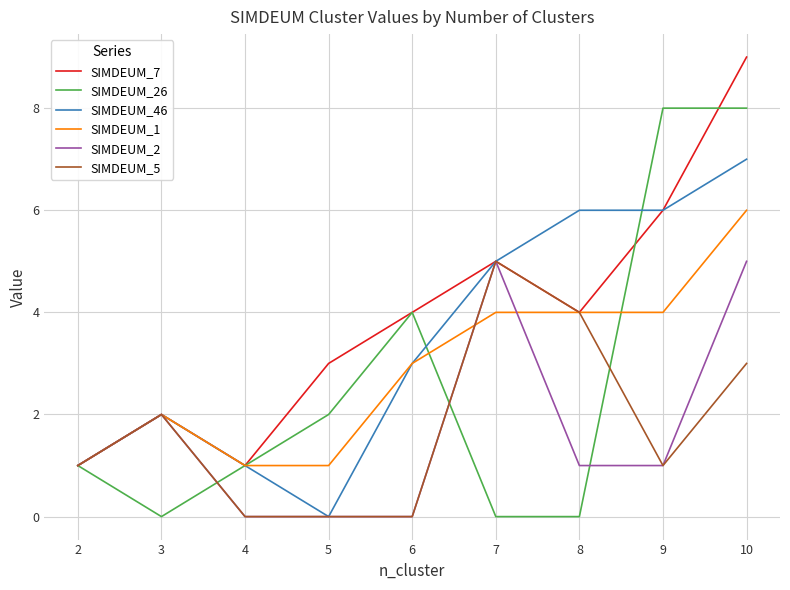

Between 3 and 9, which series saw the biggest shift?

SIMDEUM_26